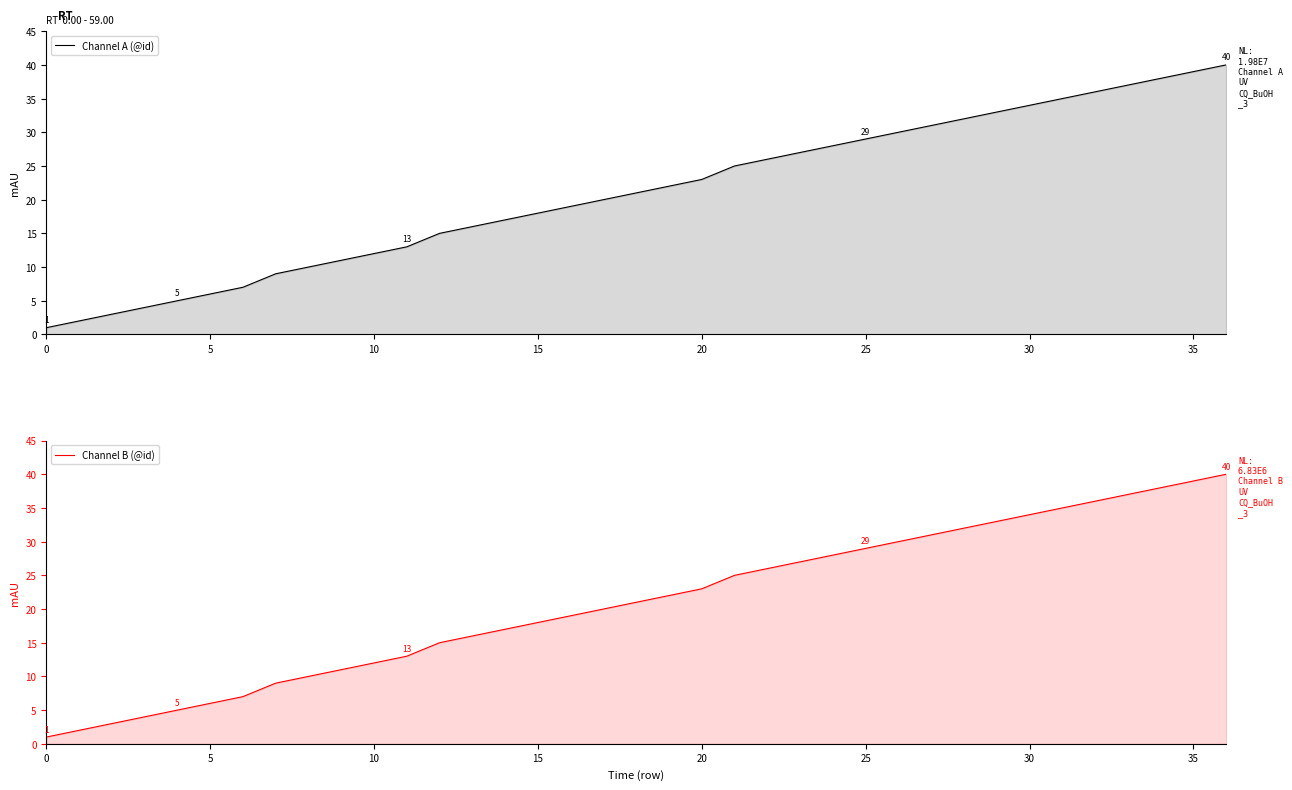

What is the sum of the Channel B (@id) values at 19 and 25?

51